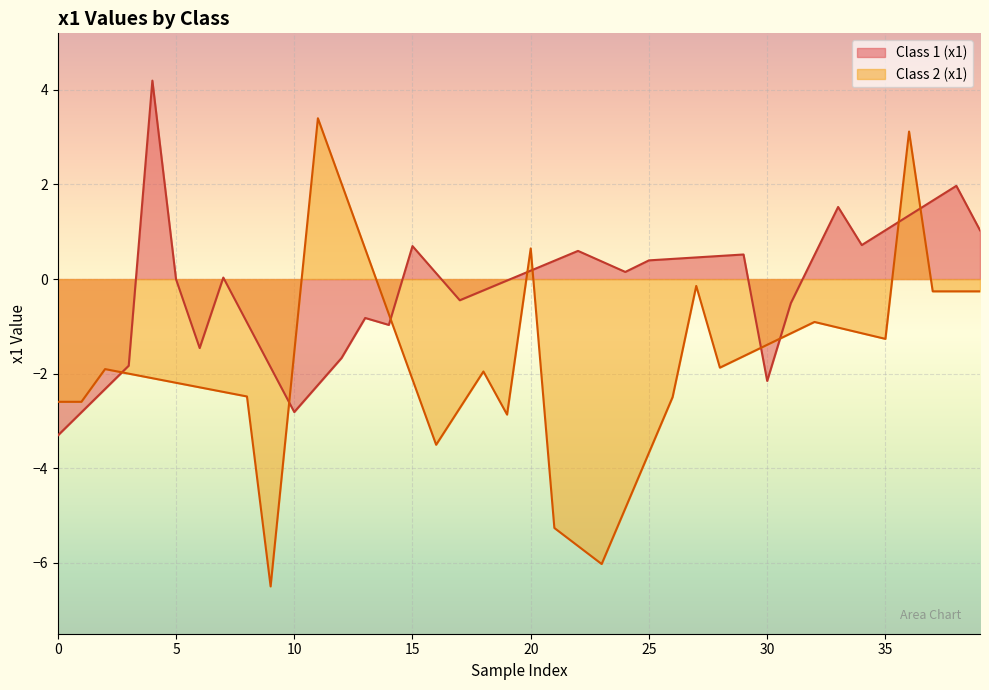

What are all the series names shown in the legend?

Class 1 (x1), Class 2 (x1)